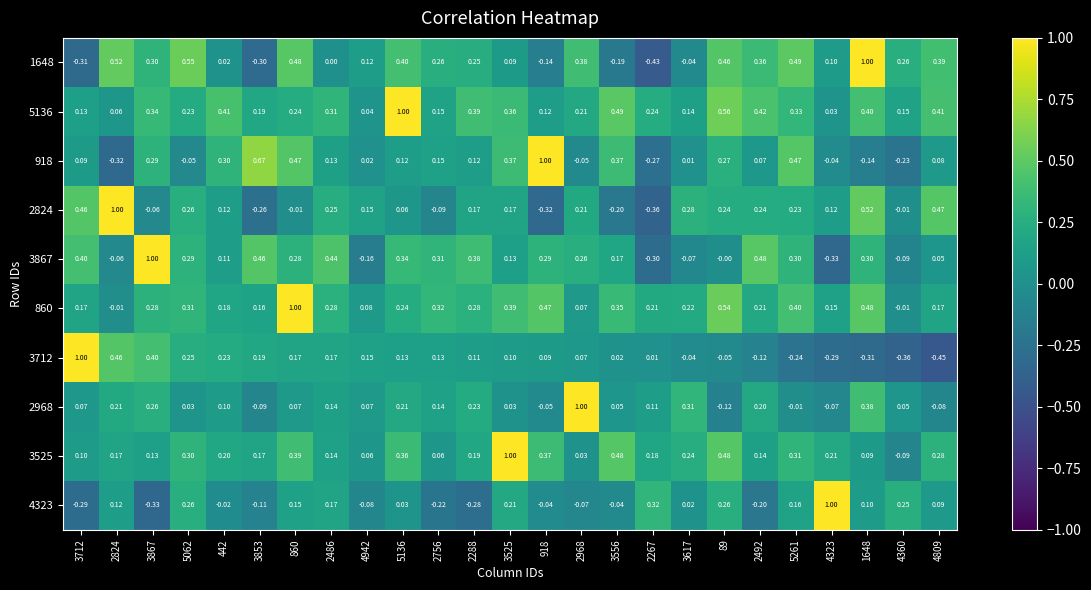

Is the value of 3525 at 4809 greater than the value of 2824 at 918?

Yes